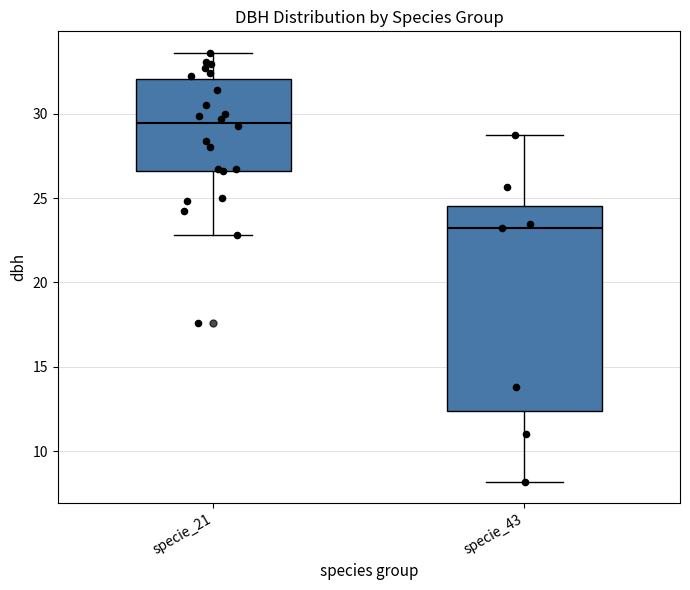

Reading left to right, transcribe this box plot: for each box, give where its median line is, the range the box spans, and where its two whiskers end, as read against the y-axis. The values are not printed on the chart, so give them approximately, as read against the axis.

specie_21: median 29.5, box 26.5 to 32.0, whiskers 23.0 to 33.5
specie_43: median 23.0, box 12.5 to 24.5, whiskers 8.0 to 29.0